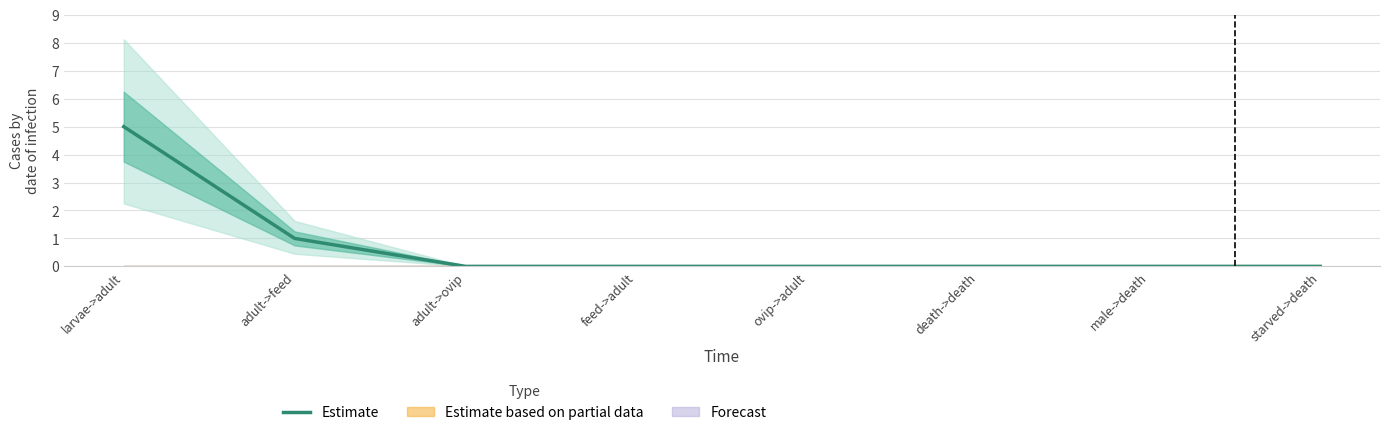

Reading left to right, list all the values displayed in this chart.

larvae->adult=5	adult->feed=1	adult->ovip=0	feed->adult=0	ovip->adult=0	death->death=0	male->death=0	starved->death=0